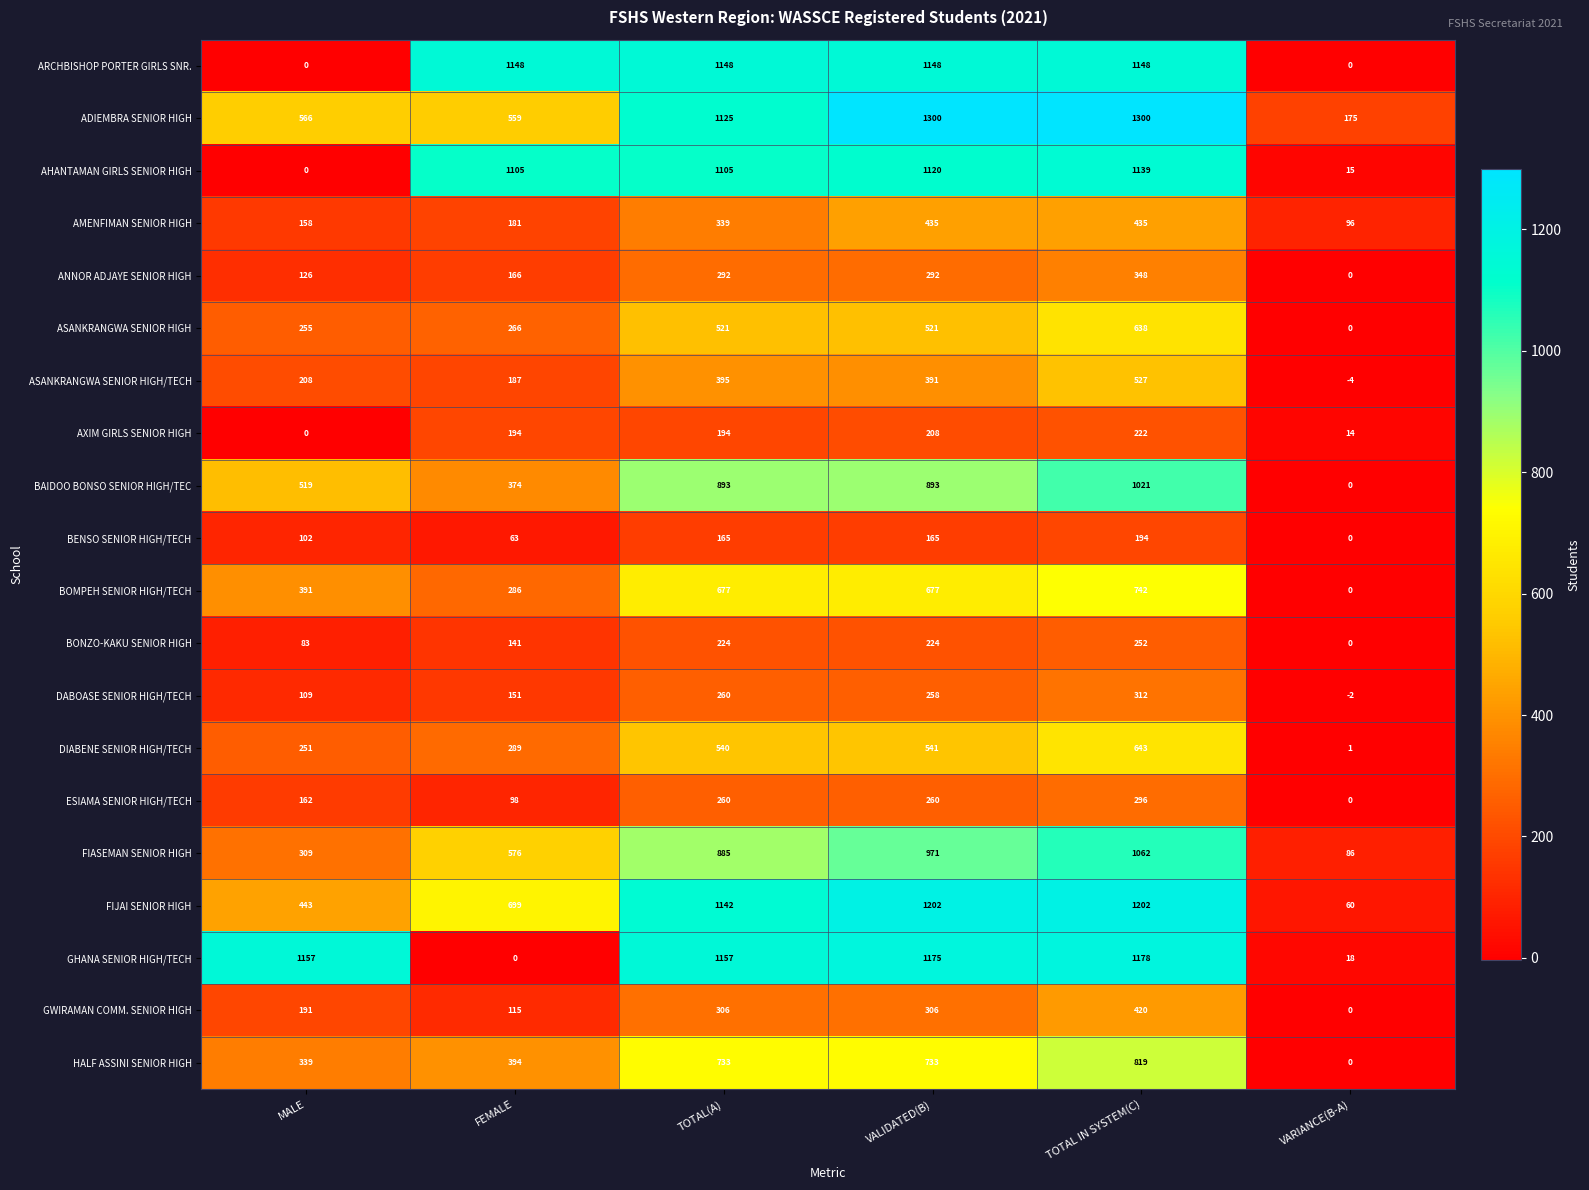

What is the difference between the maximum and minimum values in the GHANA SENIOR HIGH/TECH series?

1178